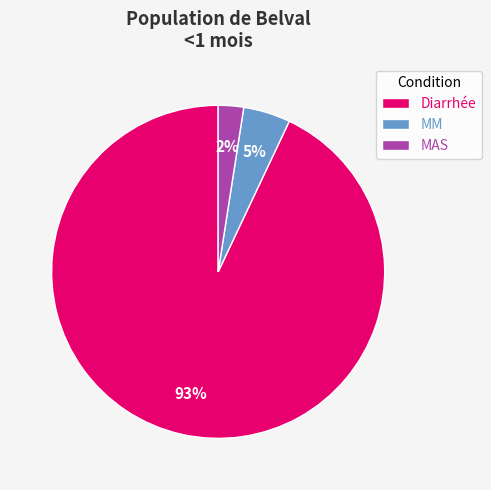

Is the sum of Diarrhée and MAS greater than half?

Yes